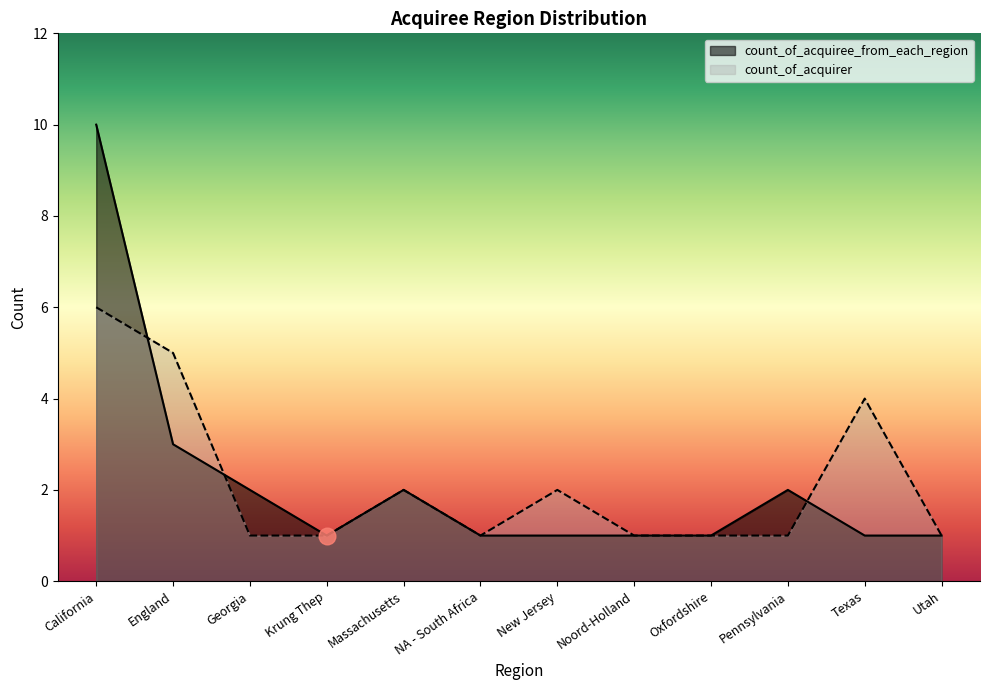

What is the label of the 10th point from the left?

Pennsylvania